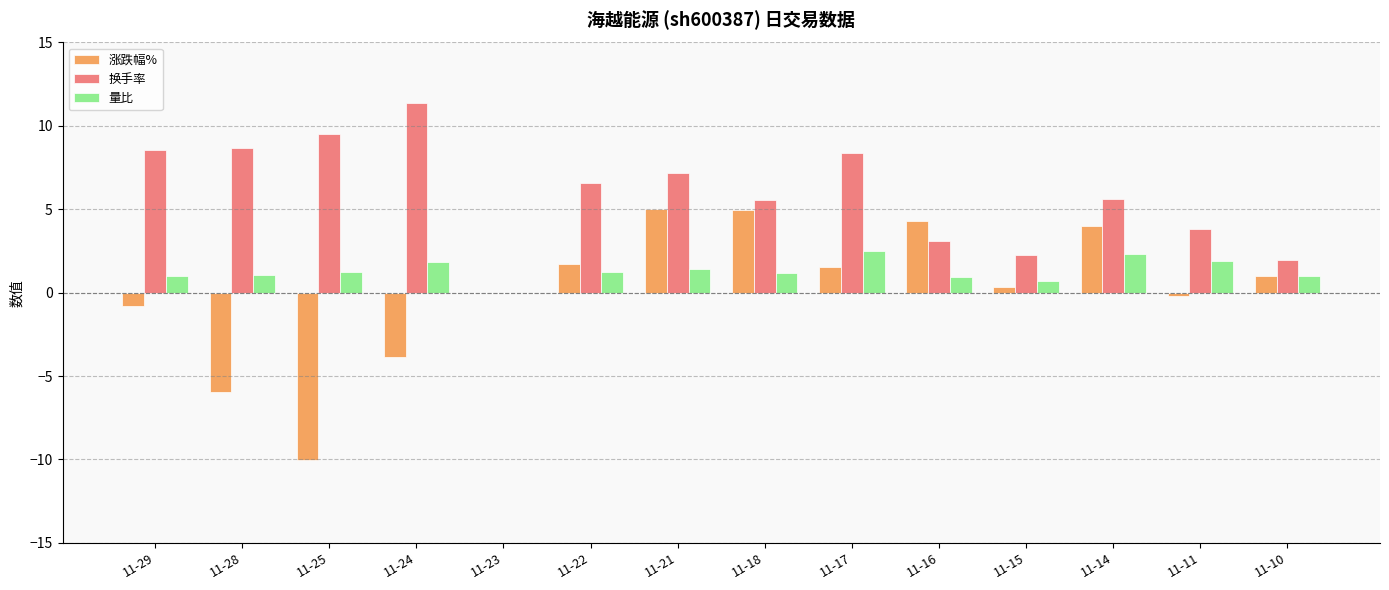

Which series has the largest total across all categories?

换手率